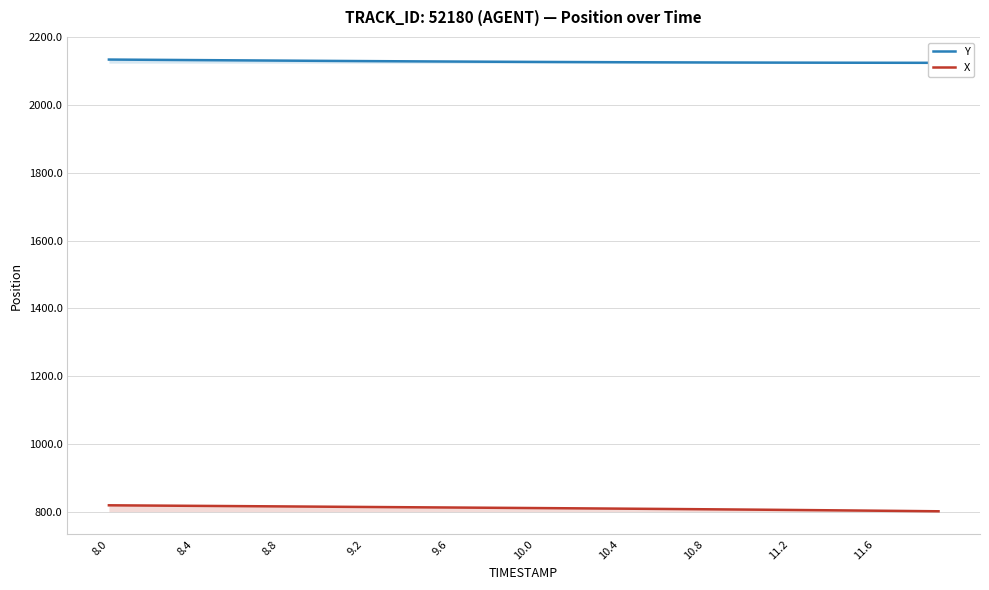

Reading right to left, transcribe all the data shown in this chart.

Y: 2125.1	2125.2	2125.2	2125.3	2125.4	2125.5	2125.6	2125.7	2125.8	2125.9	2126.0	2126.2	2126.3	2126.5	2126.7	2126.9	2127.1	2127.3	2127.6	2127.8	2128.1	2128.3	2128.6	2128.9	2129.2	2129.5	2129.9	2130.2	2130.6	2130.9	2131.3	2131.7	2132.1	2132.4	2132.8	2133.2	2133.6	2134.0	2134.3	2134.8
X: 801.2	801.8	802.4	802.9	803.5	804.0	804.6	805.1	805.6	806.1	806.6	807.1	807.6	808.1	808.5	809.0	809.4	809.8	810.3	810.7	811.1	811.5	811.9	812.3	812.7	813.1	813.5	813.9	814.4	814.8	815.2	815.6	816.0	816.4	816.8	817.2	817.6	818.0	818.4	818.8